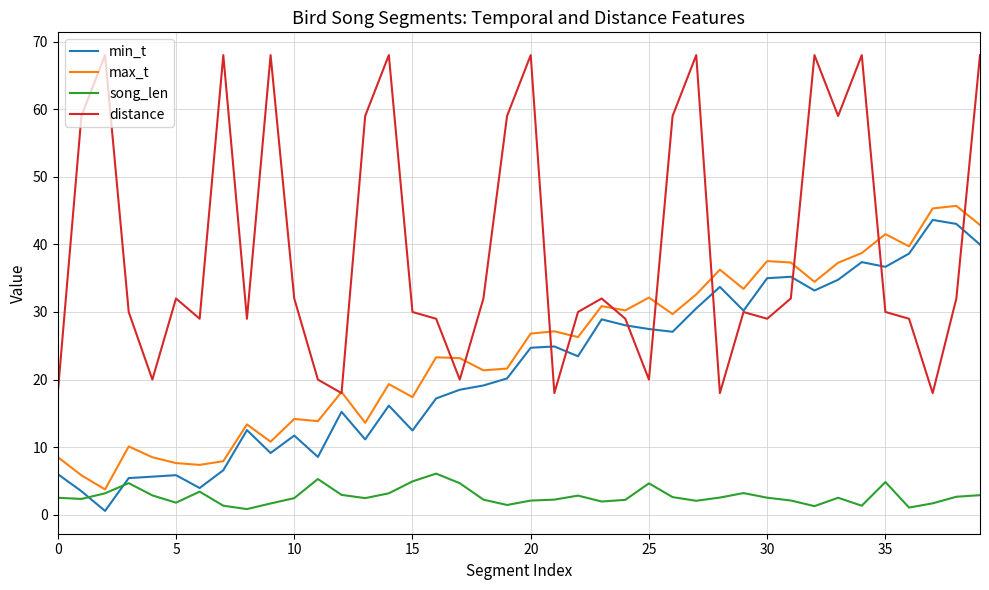

Which series has the largest total across all categories?

distance